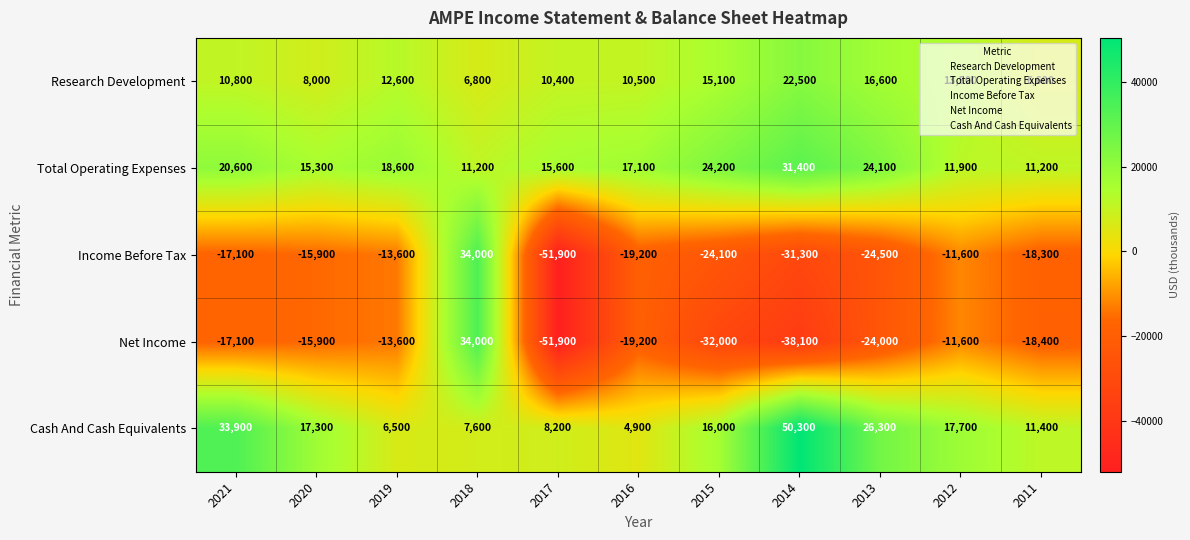

Count the number of categories in the chart.

11